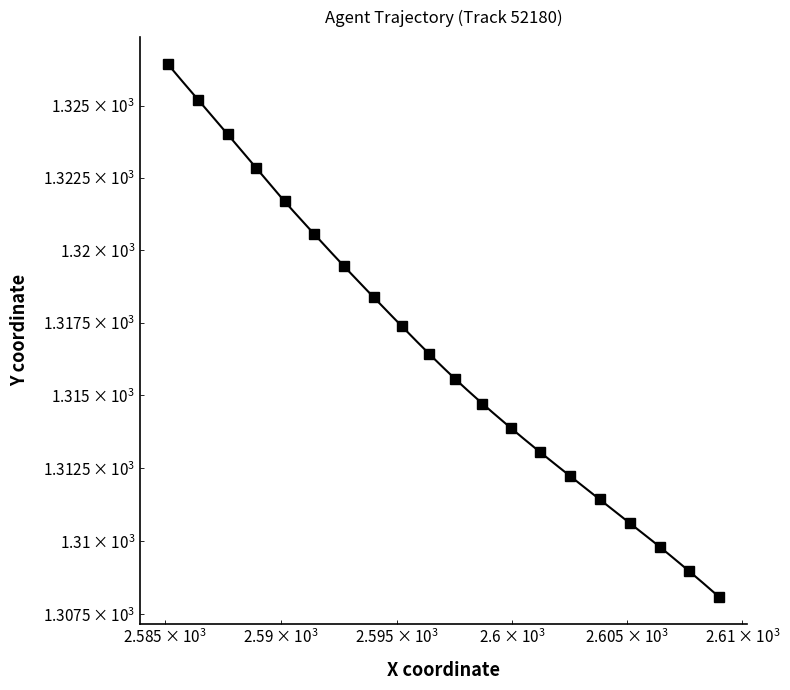

True or false: the data has more than 0 interior local peaks.

False